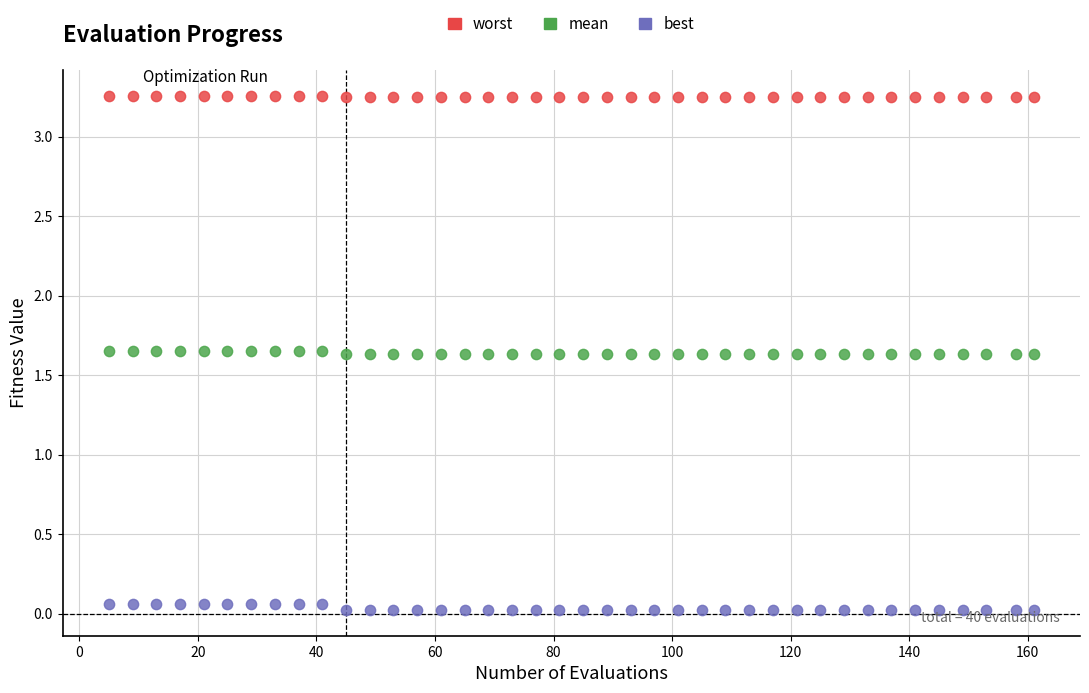

What is the X range (max minus min) for the scatter plot?

156.0